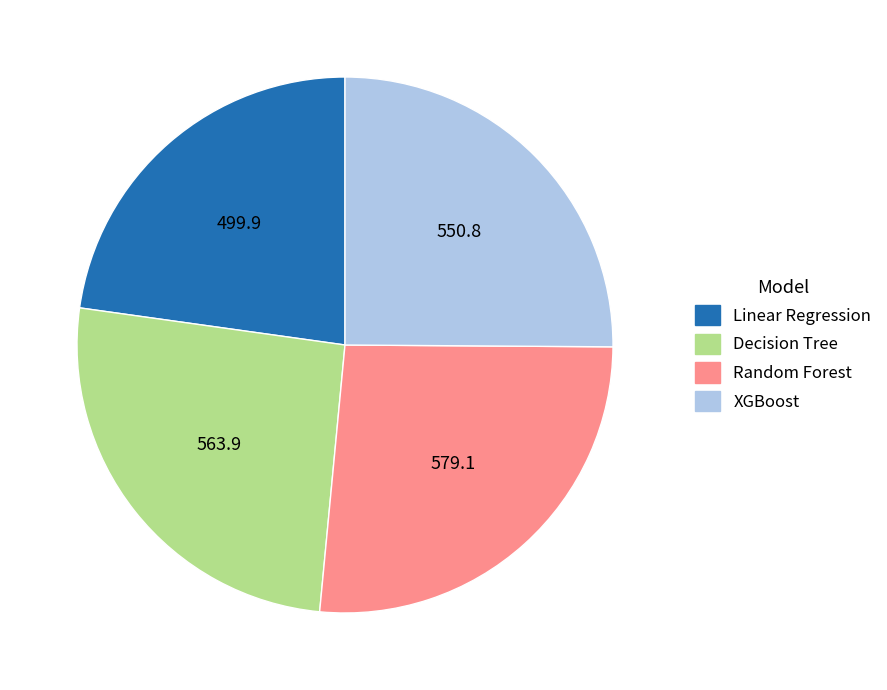

How many segments does this pie chart have?

4